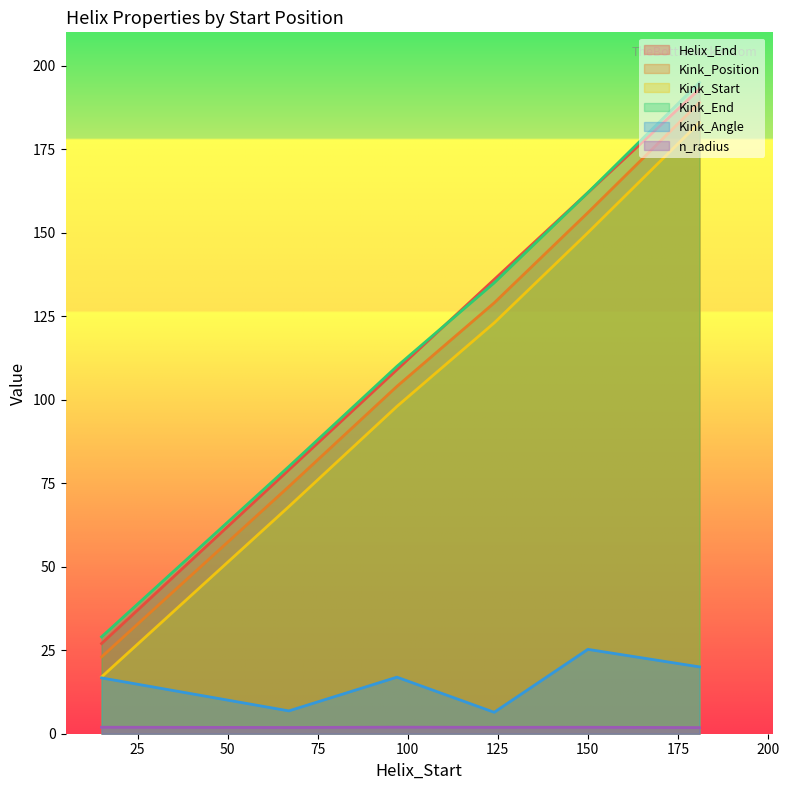

At which label is Kink_End closest to 112?

97